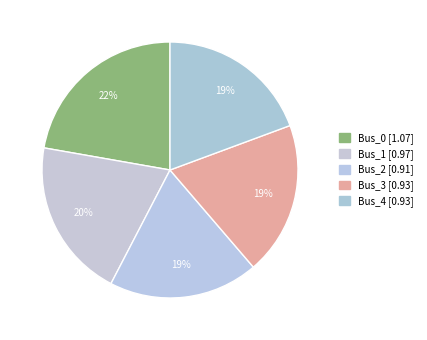

Count the number of slices in the pie.

5